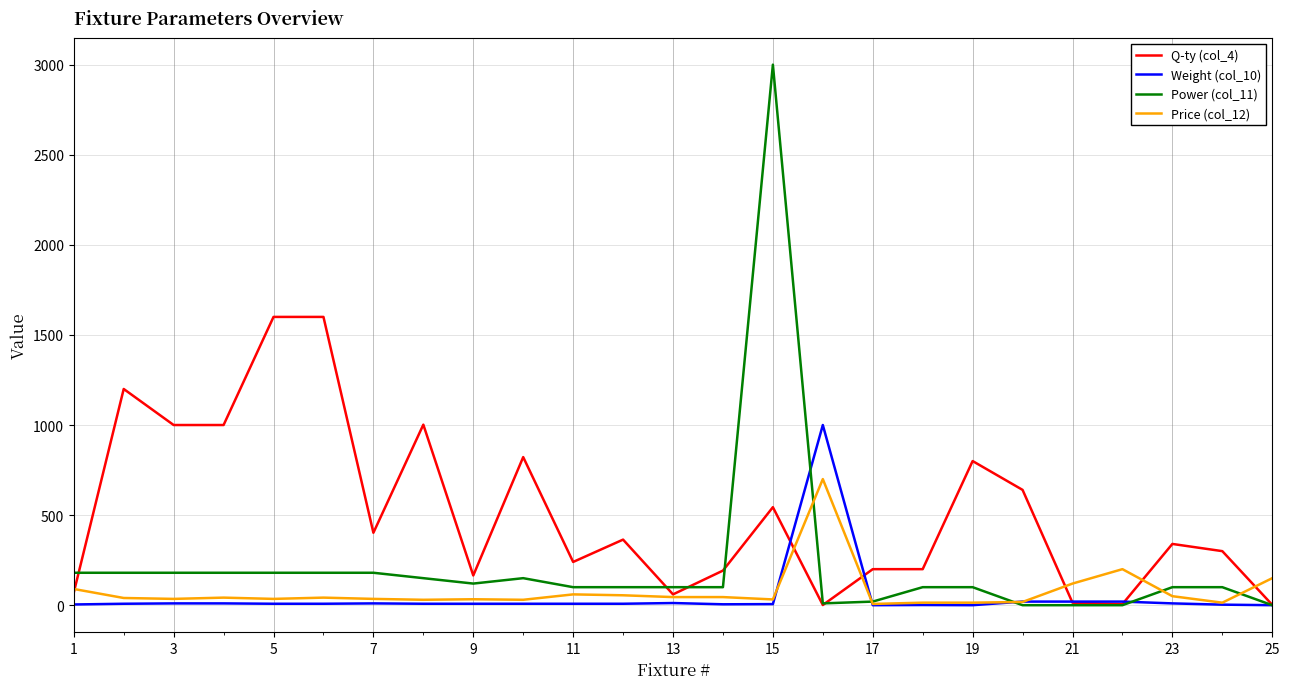

What is the maximum value shown in the chart?

3000